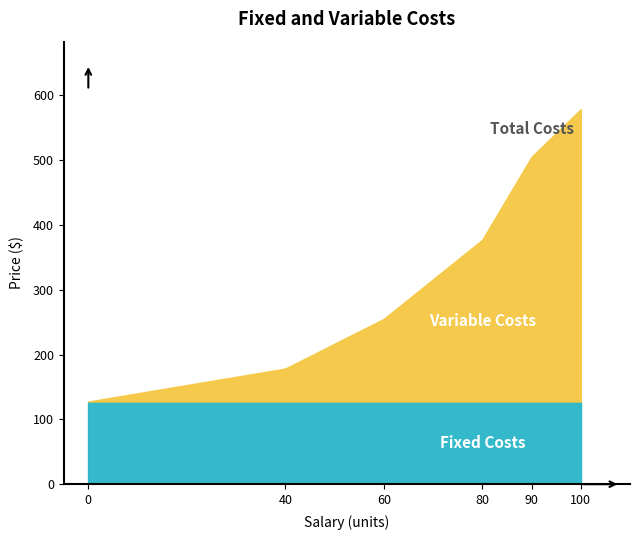

Which series changed the most between 90 and 100?

Variable Costs